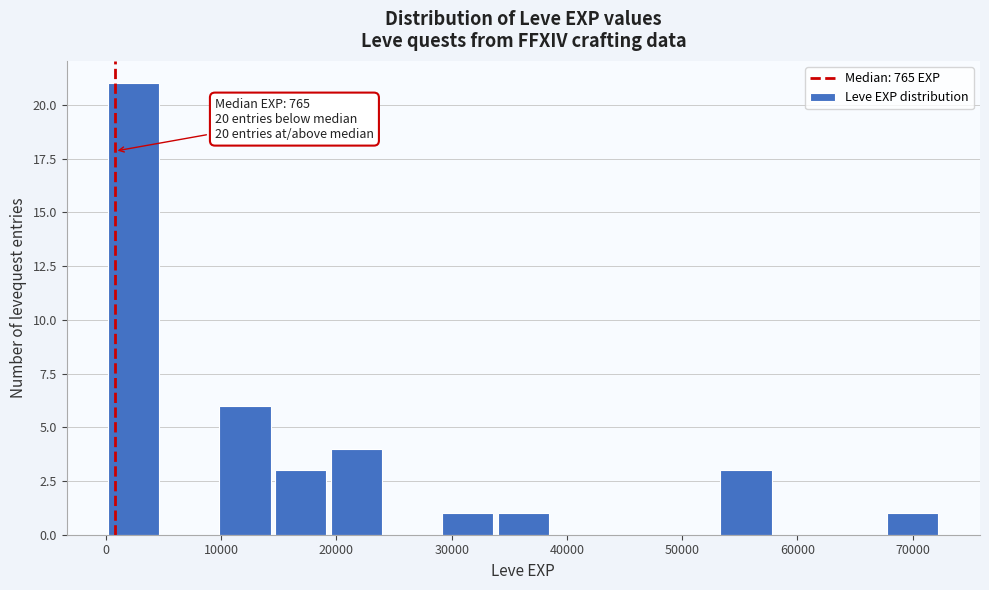

Over which range of the x-axis is the bar tallest?

0 to 5000